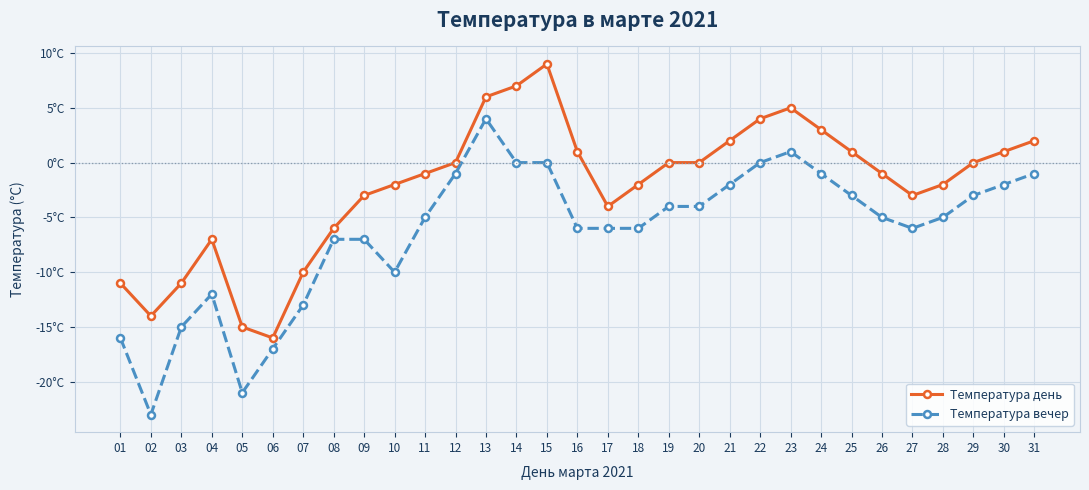

At which category does Температура день reach its first local peak?

04